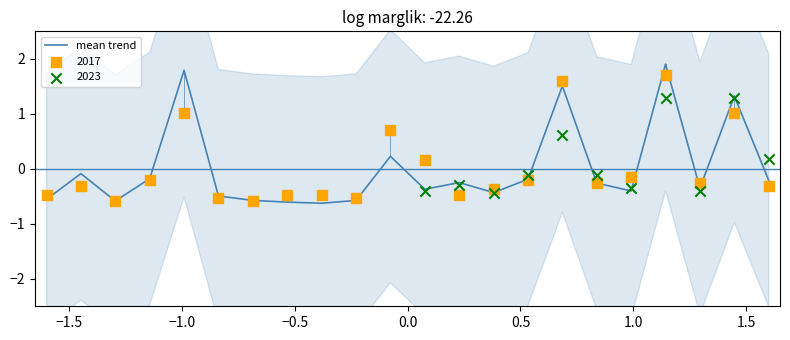

What is the maximum value for mean trend?

1.9